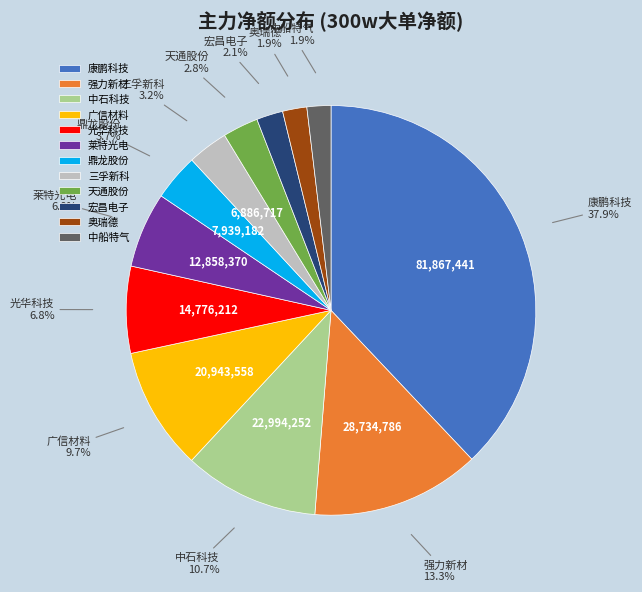

How many segments does this pie chart have?

12